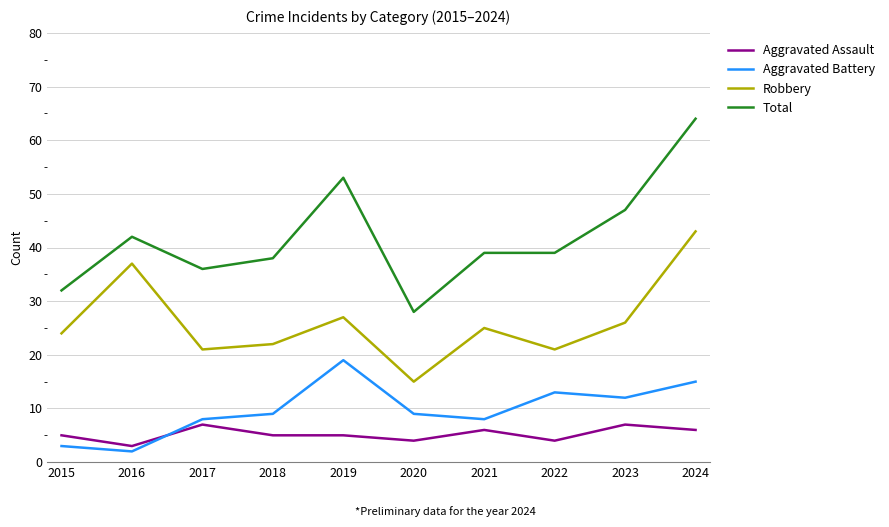

Reading right to left, transcribe all the data shown in this chart.

Aggravated Assault: 6	7	4	6	4	5	5	7	3	5
Aggravated Battery: 15	12	13	8	9	19	9	8	2	3
Robbery: 43	26	21	25	15	27	22	21	37	24
Total: 64	47	39	39	28	53	38	36	42	32